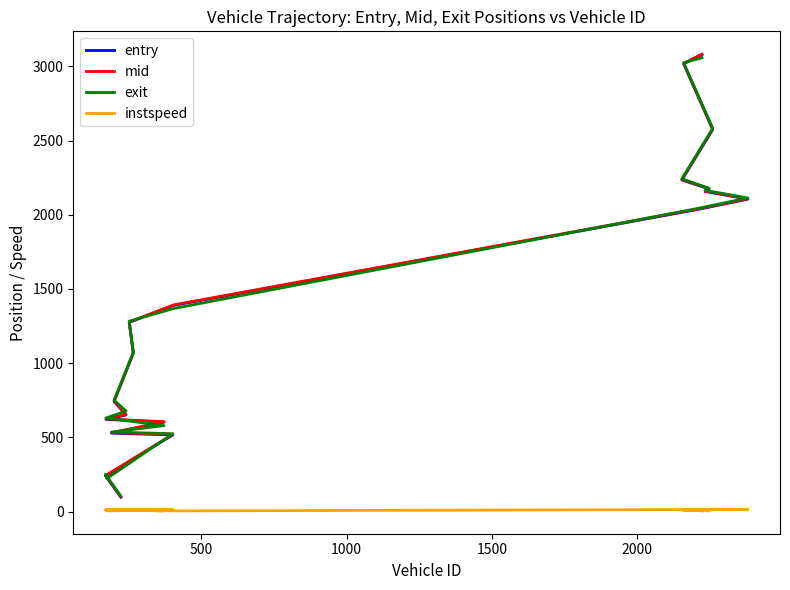

Does the chart display data point markers on the line(s)?

No